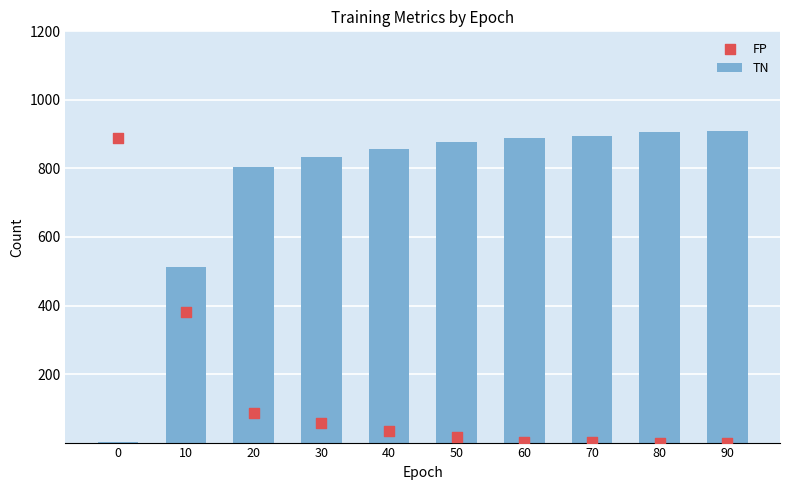

Which series has the largest total across all categories?

TN